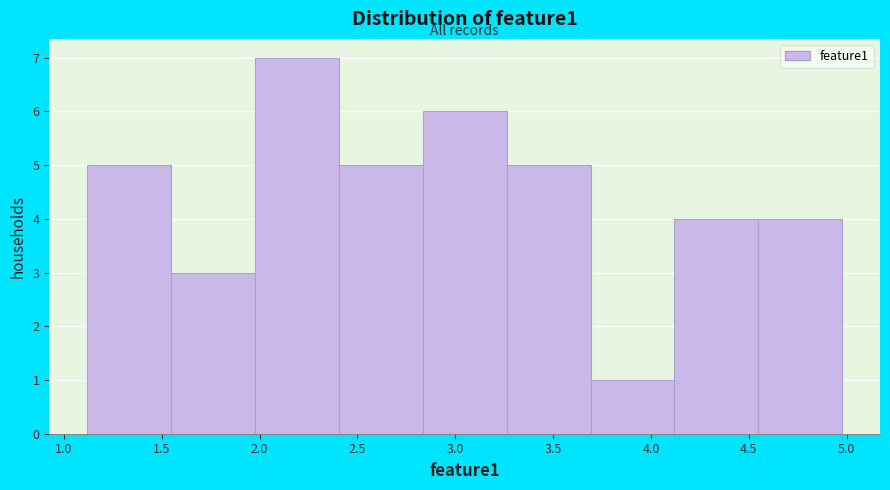

Reading left to right, list every bar in this chart as the range it spans on the x-axis followed by its height. Neither the bar edges nor the heights are printed on the chart, so give them approximately, as read against the axes.

1.10 to 1.55: 5
1.55 to 2.00: 3
2.00 to 2.40: 7
2.40 to 2.85: 5
2.85 to 3.25: 6
3.25 to 3.70: 5
3.70 to 4.10: 1
4.10 to 4.55: 4
4.55 to 5.00: 4